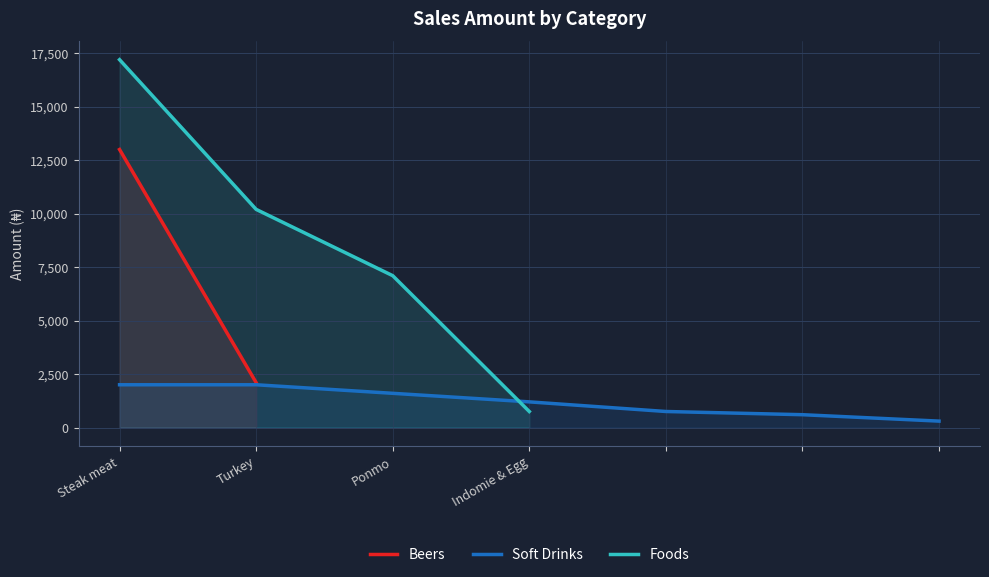

Does the chart display data point markers on the line(s)?

No